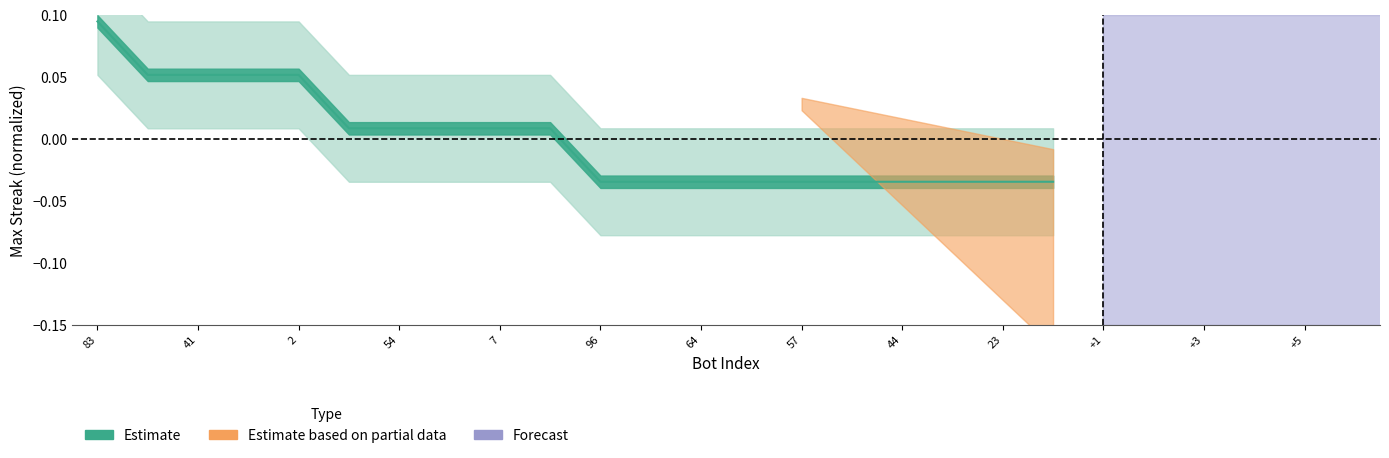

How many values are above zero?

10